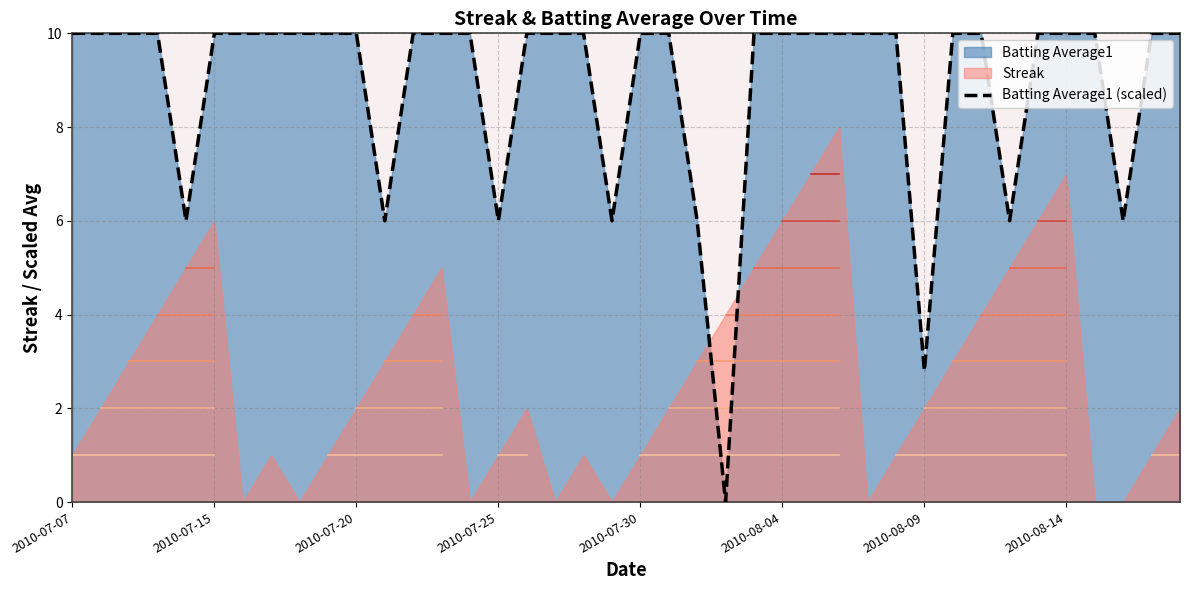

The value of Batting Average1 (scaled) at 2010-07-30 is 10.0. True or false?

True